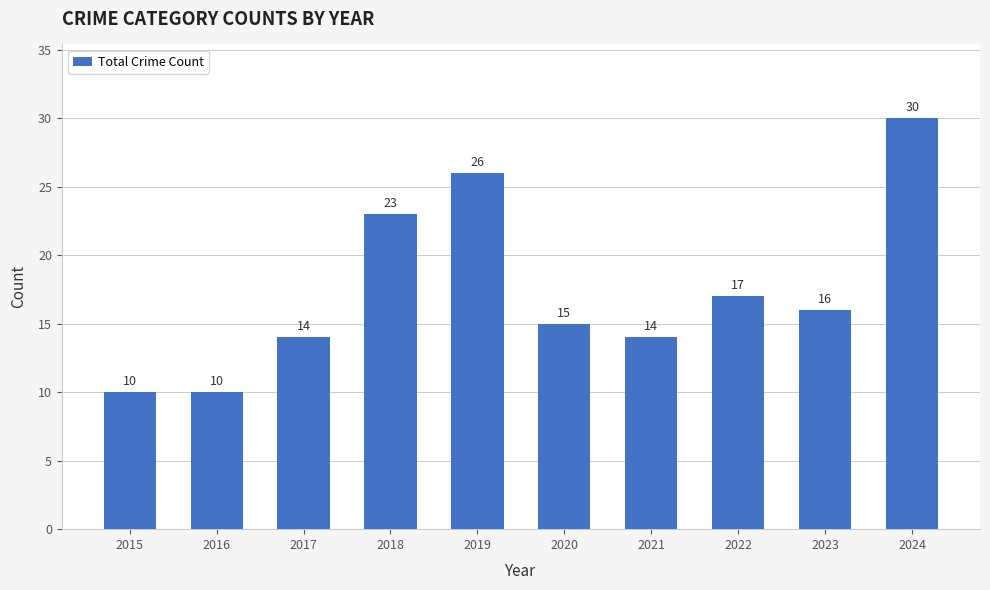

The chart shows a value of 10 at 2015. True or false?

True